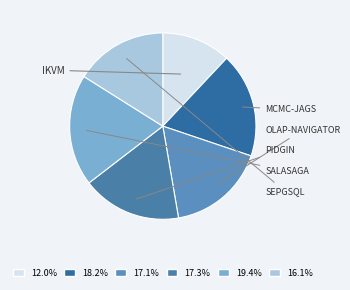

How many segments does this pie chart have?

6